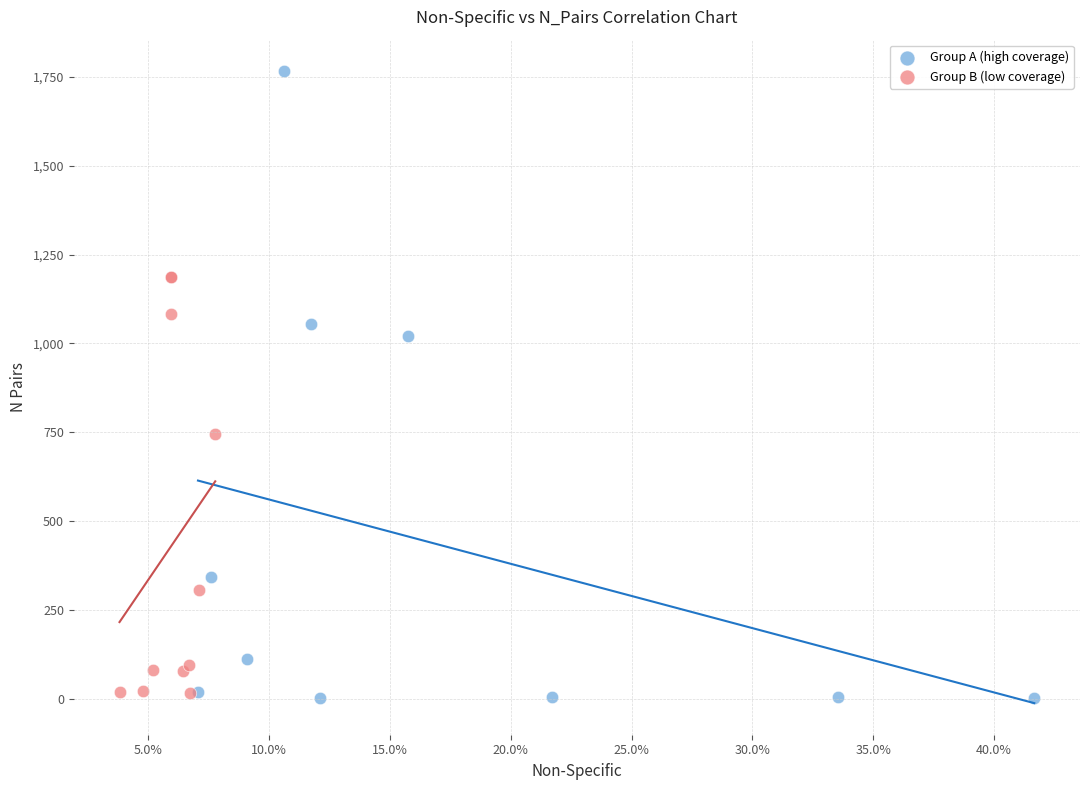

Which series contains the highest Y value?

Group A (high coverage)